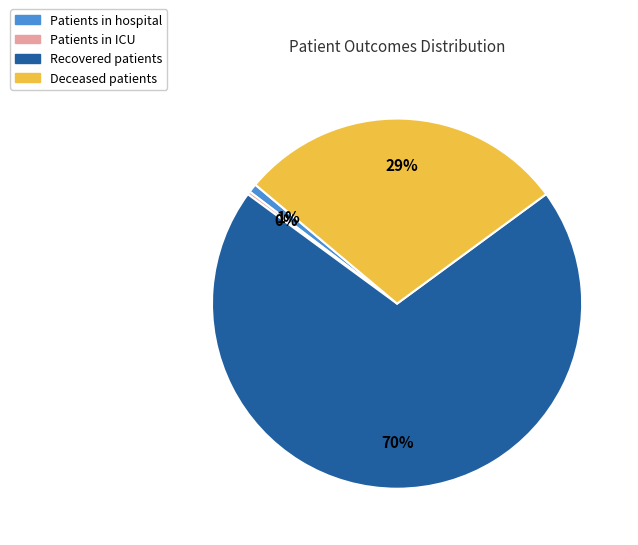

To the nearest percent, what is the average slice percentage?

25%